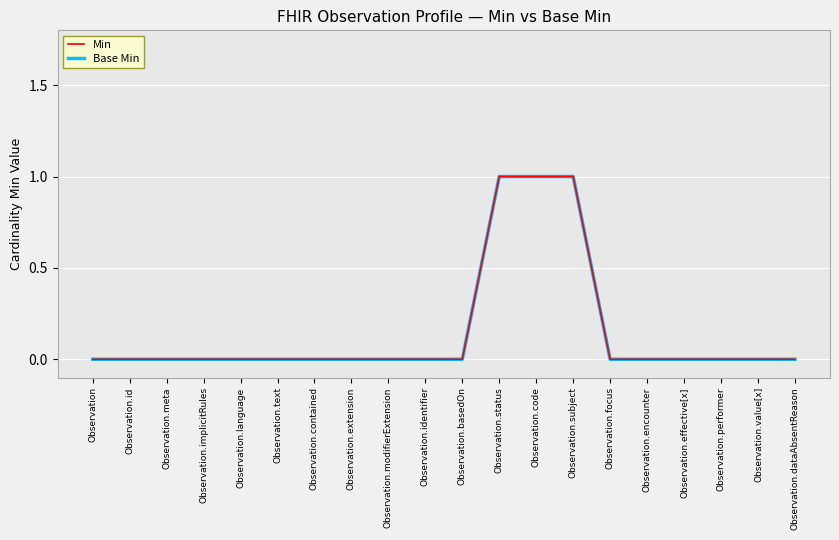

Does the chart have visible grid lines?

Yes